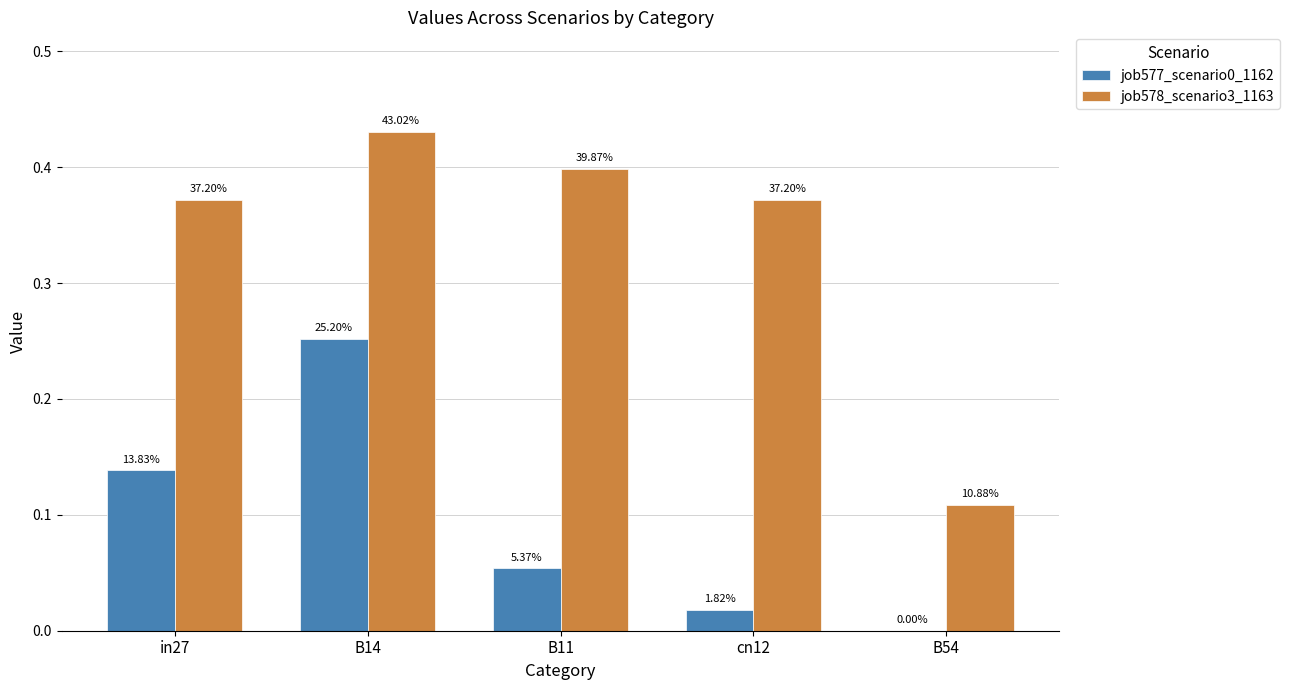

Does the chart contain stacked bars?

No